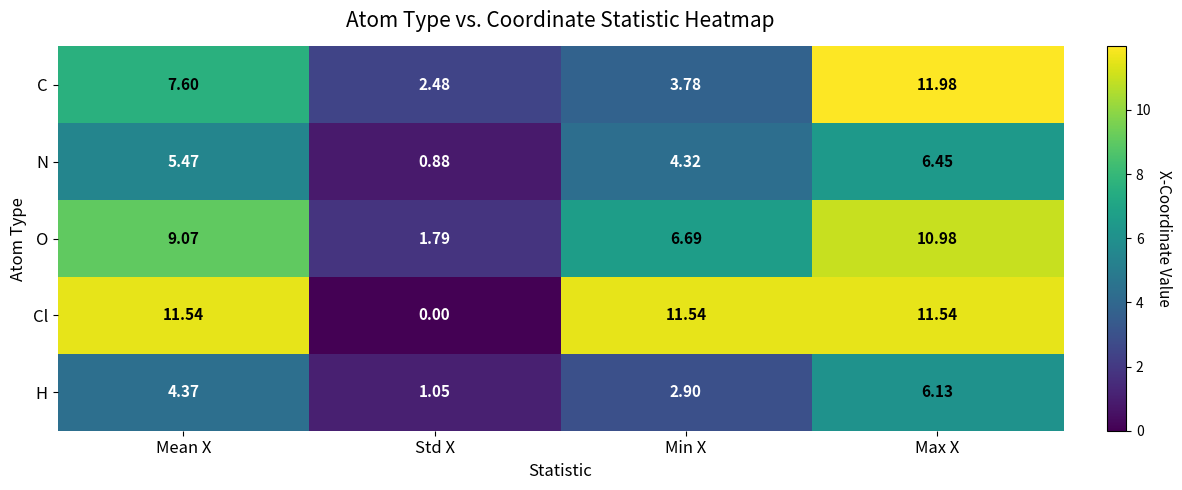

Which series has the largest total across all categories?

Cl